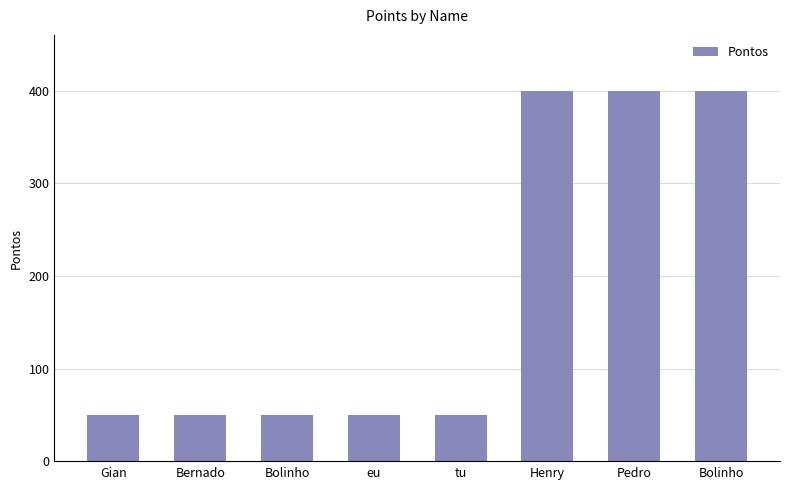

What is the change in value from eu to Pedro?

+350